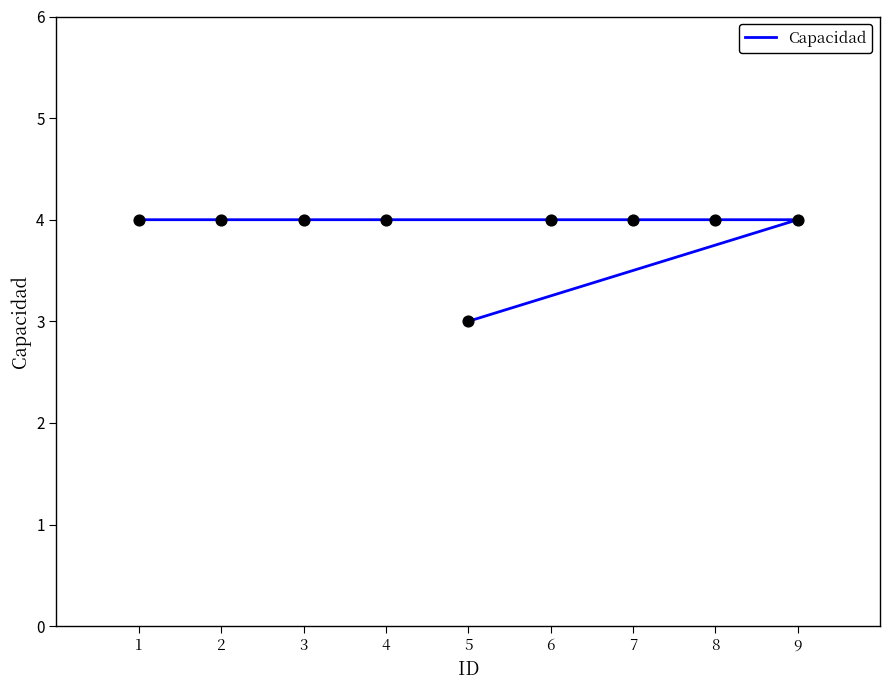

Which has a higher value, 1 or 3?

1